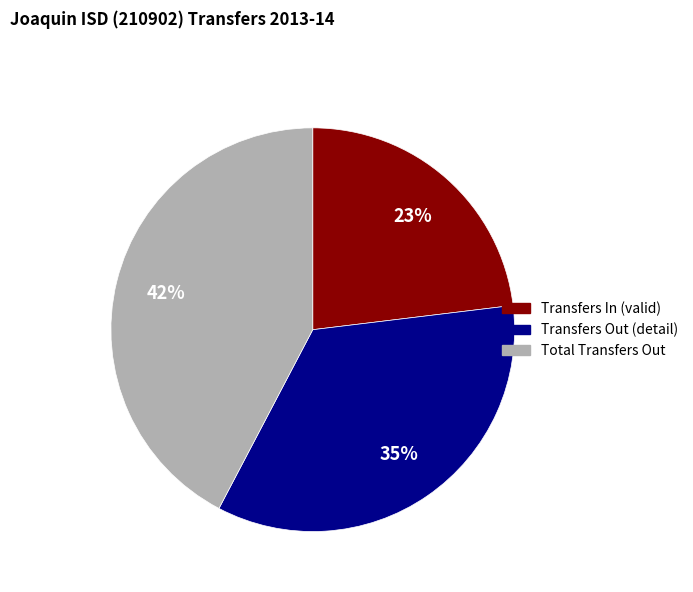

To the nearest percent, what is the difference between the largest and smallest slice percentages?

19%